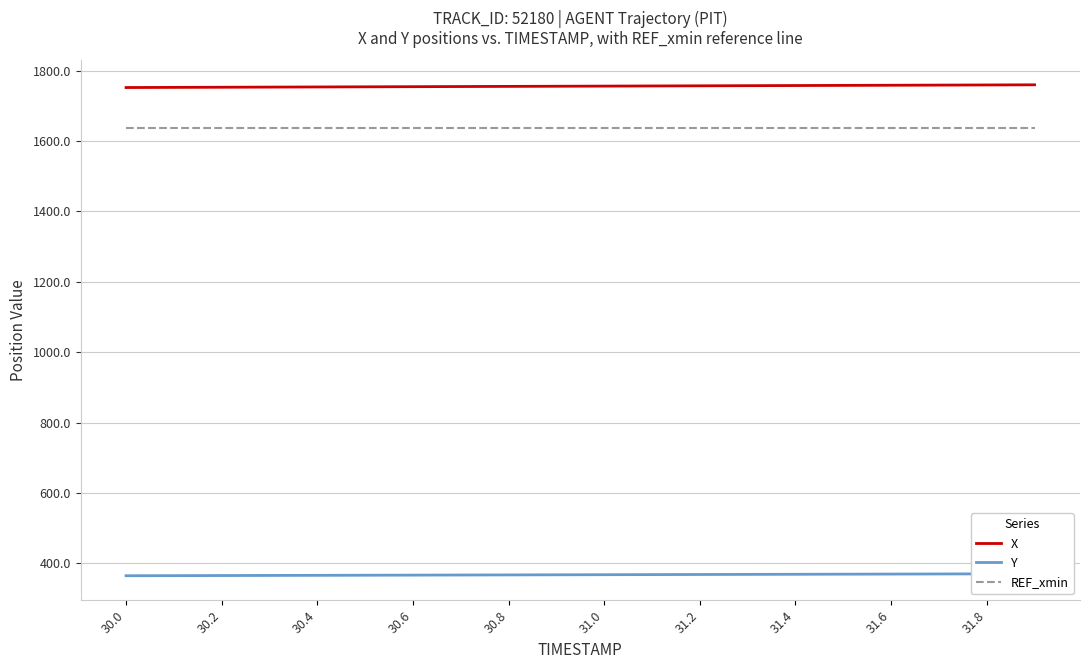

What is the difference between the maximum and minimum values in the X series?

7.7